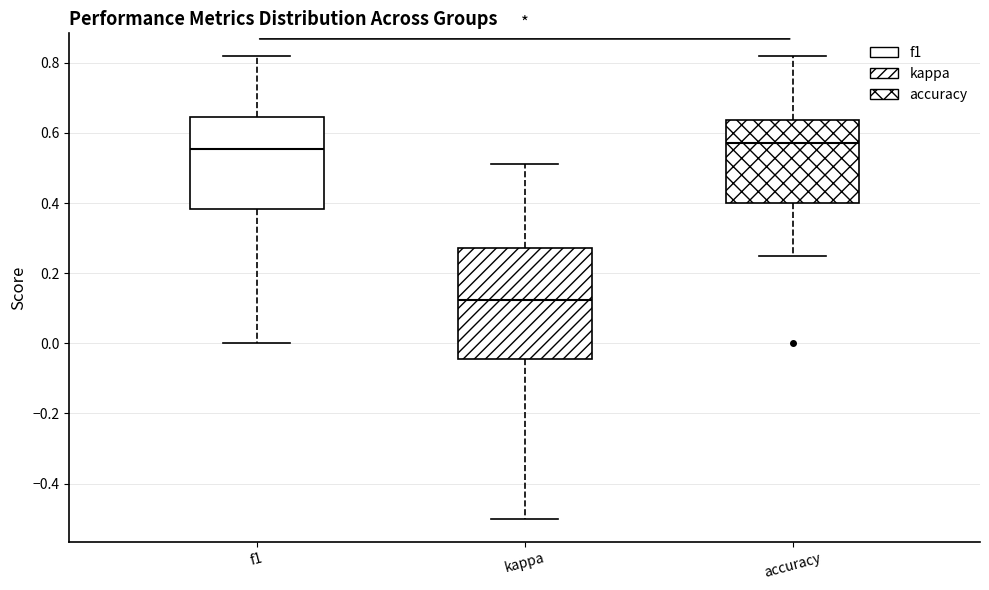

Where does the median line of the box for accuracy sit on the y-axis? The values are not printed on the chart, so give them approximately, as read against the axis.

0.58